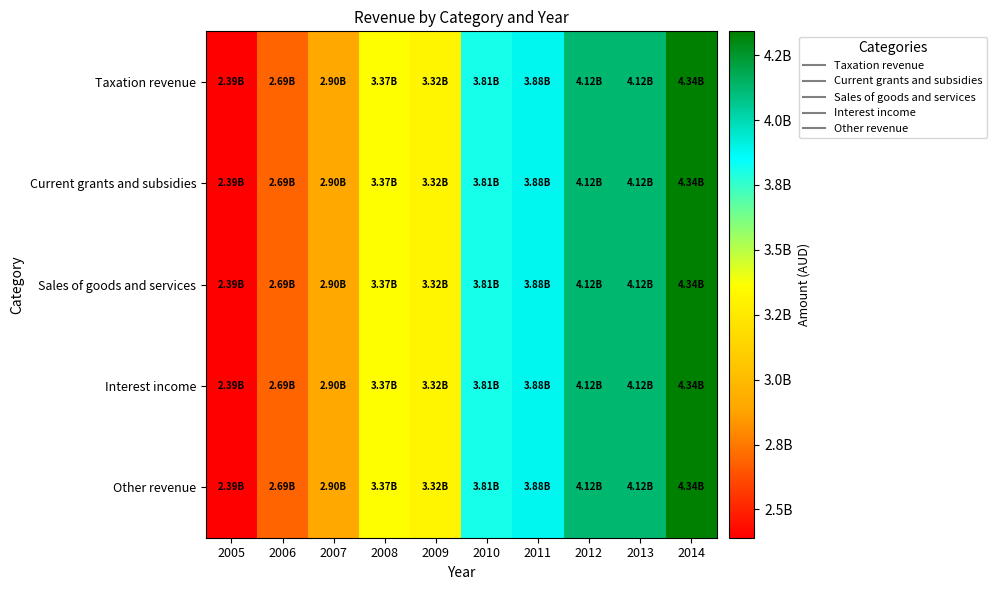

What is the smallest value displayed?

2391000000